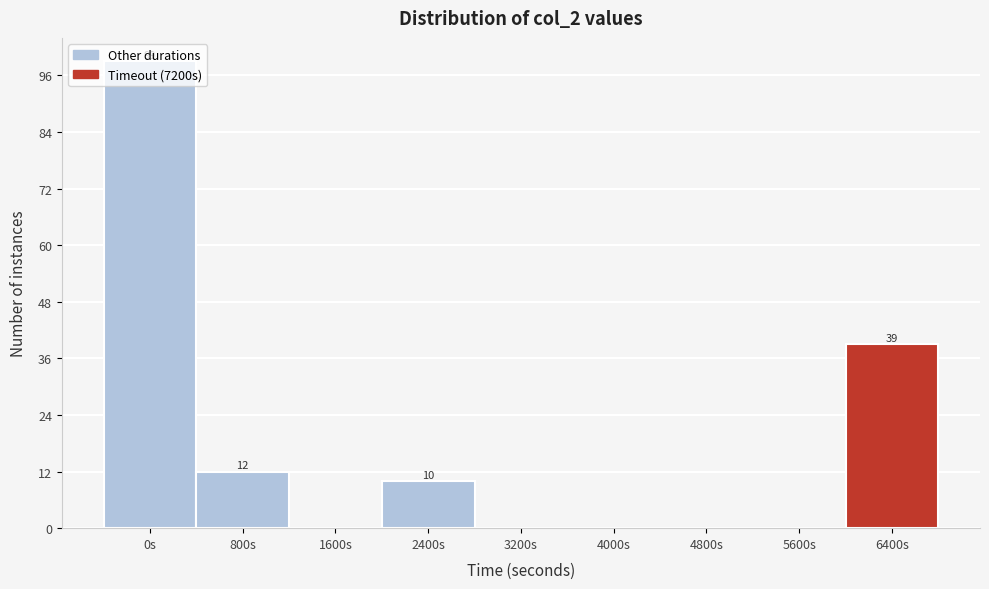

What is the maximum value shown in the chart?

99